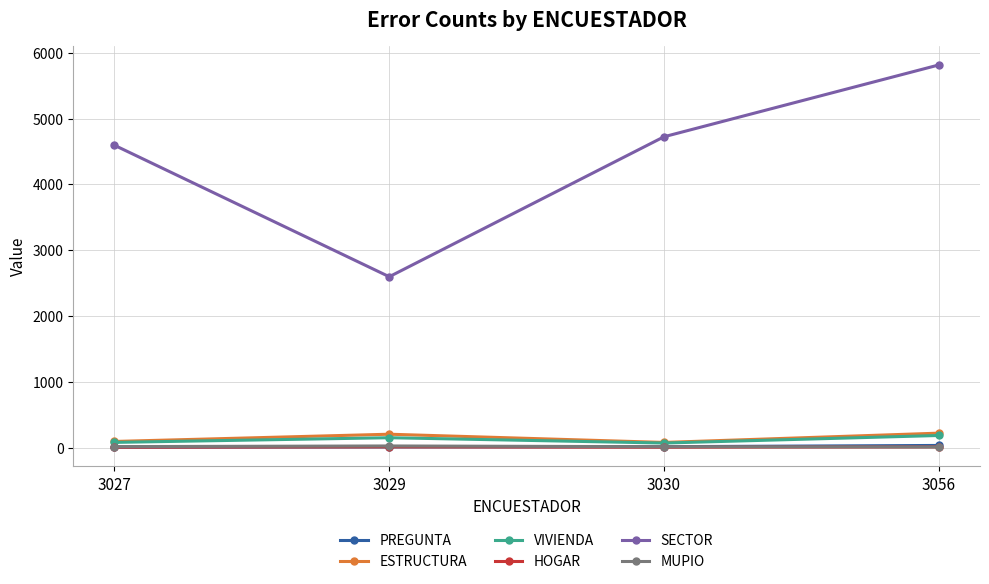

Does the chart display data point markers on the line(s)?

Yes